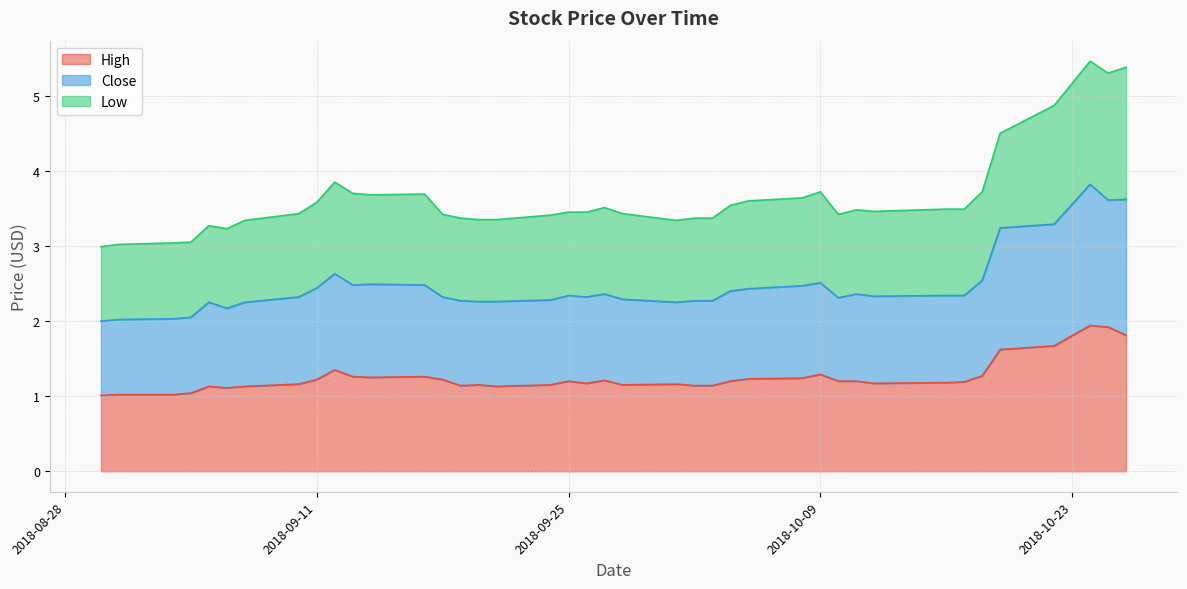

Count the number of data series in this chart.

3